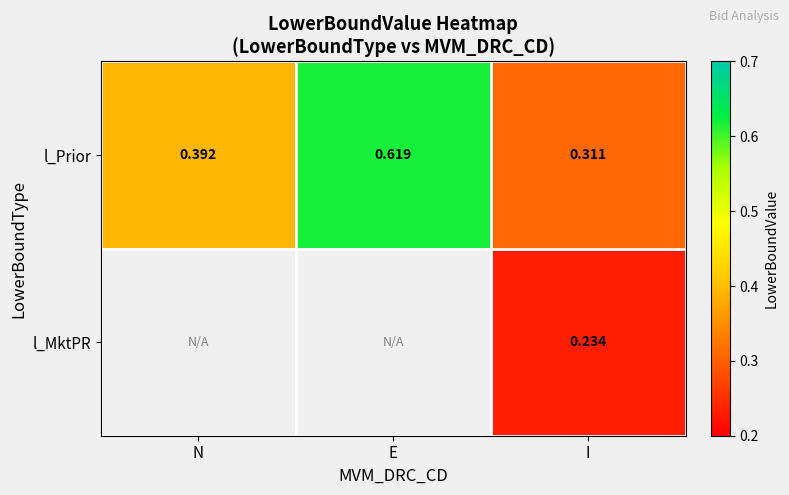

Where is l_Prior nearest to the value 0?

I